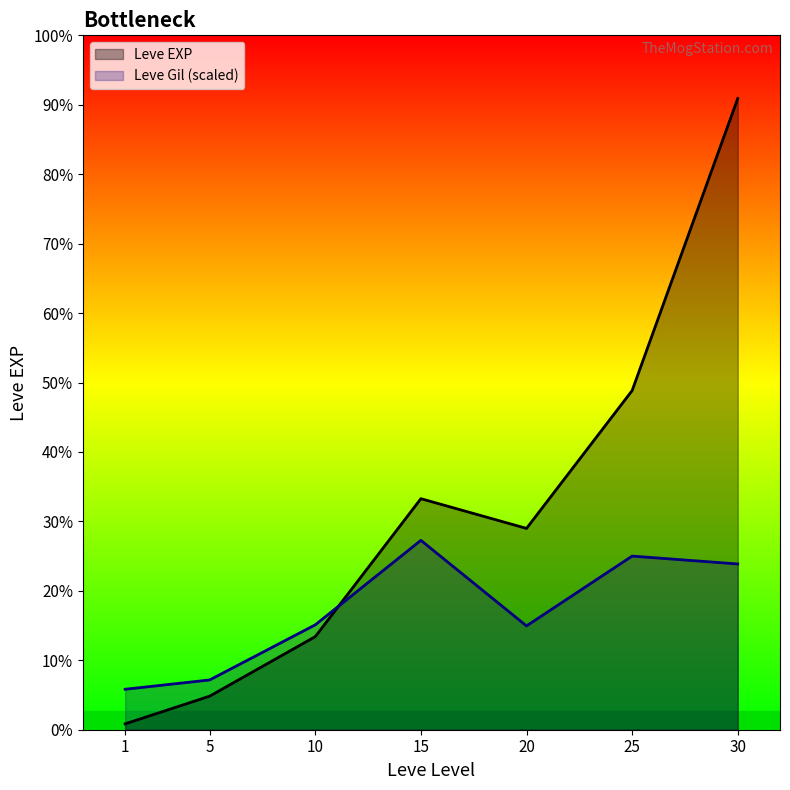

Rank the categories by Leve Gil value from lowest to highest.

1, 5, 20, 10, 30, 25, 15